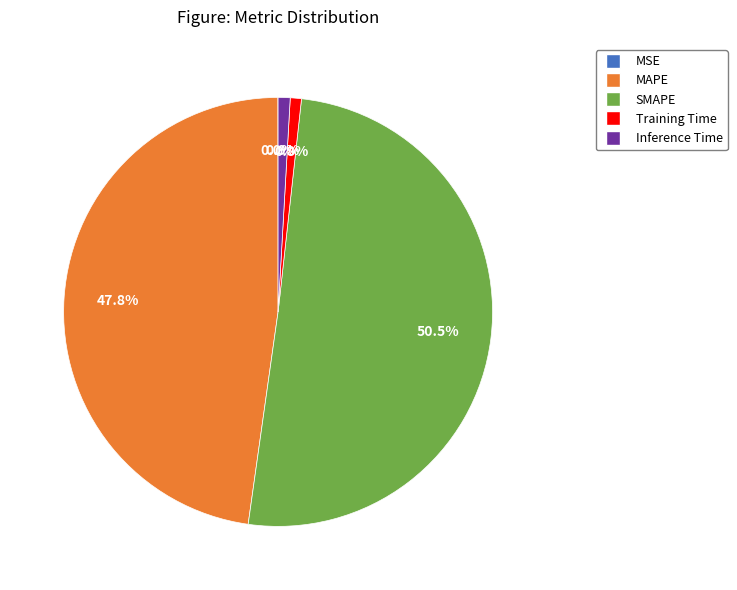

To the nearest percent, what is the combined percentage of MAPE and SMAPE?

98%